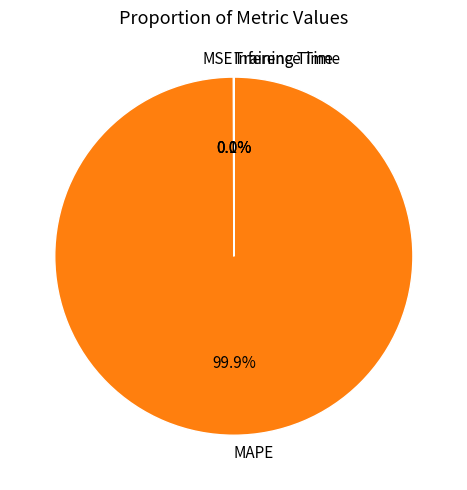

What is the largest slice in the pie chart?

MAPE